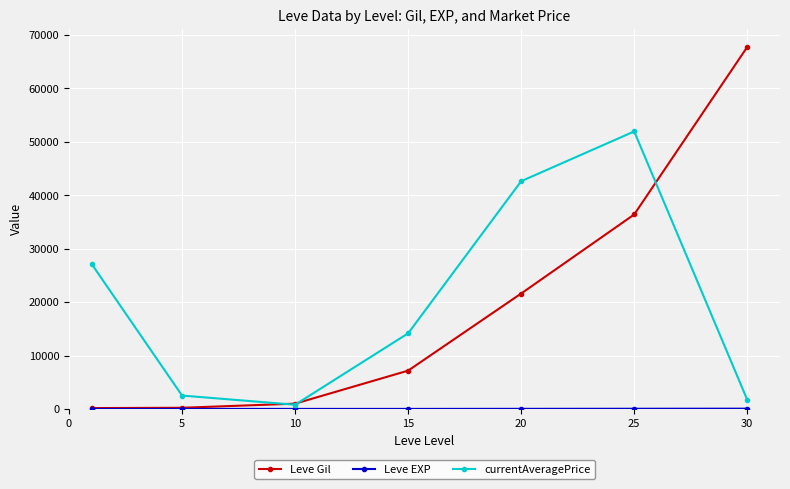

At how many categories does at least one series exceed 19195?

4